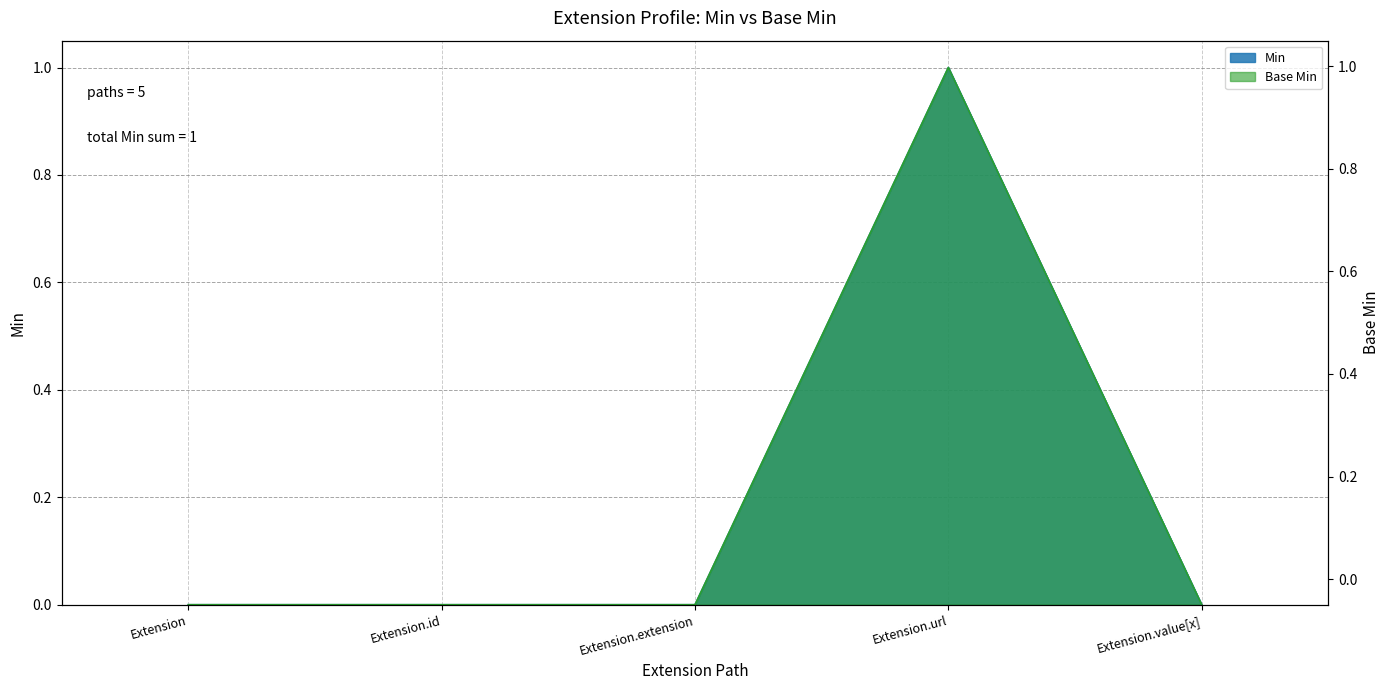

The Min series shows 0 at Extension.value[x]. True or false?

True